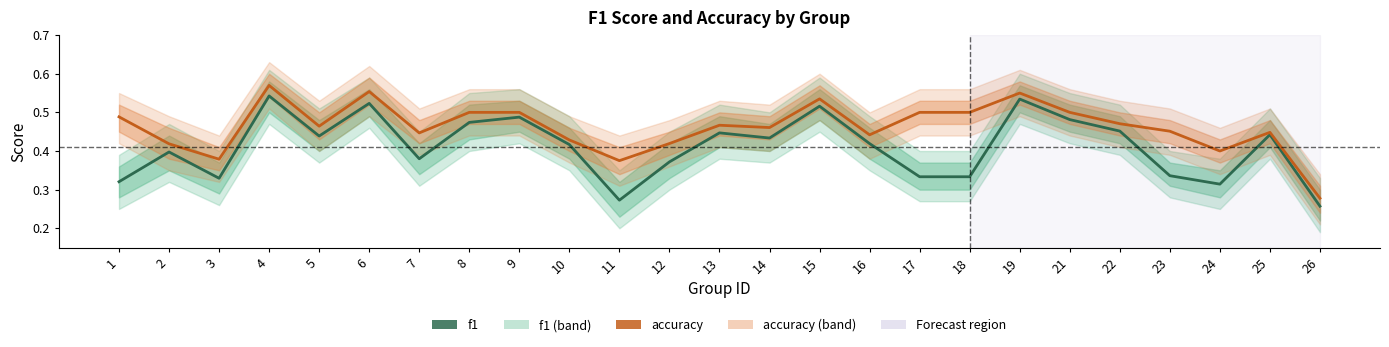

Reading left to right, what are all the values shown in this chart?

f1: 0.3	0.4	0.3	0.5	0.4	0.5	0.4	0.5	0.5	0.4	0.3	0.4	0.4	0.4	0.5	0.4	0.3	0.3	0.5	0.5	0.5	0.3	0.3	0.4	0.3
accuracy: 0.5	0.4	0.4	0.6	0.5	0.6	0.4	0.5	0.5	0.4	0.4	0.4	0.5	0.5	0.5	0.4	0.5	0.5	0.6	0.5	0.5	0.5	0.4	0.4	0.3